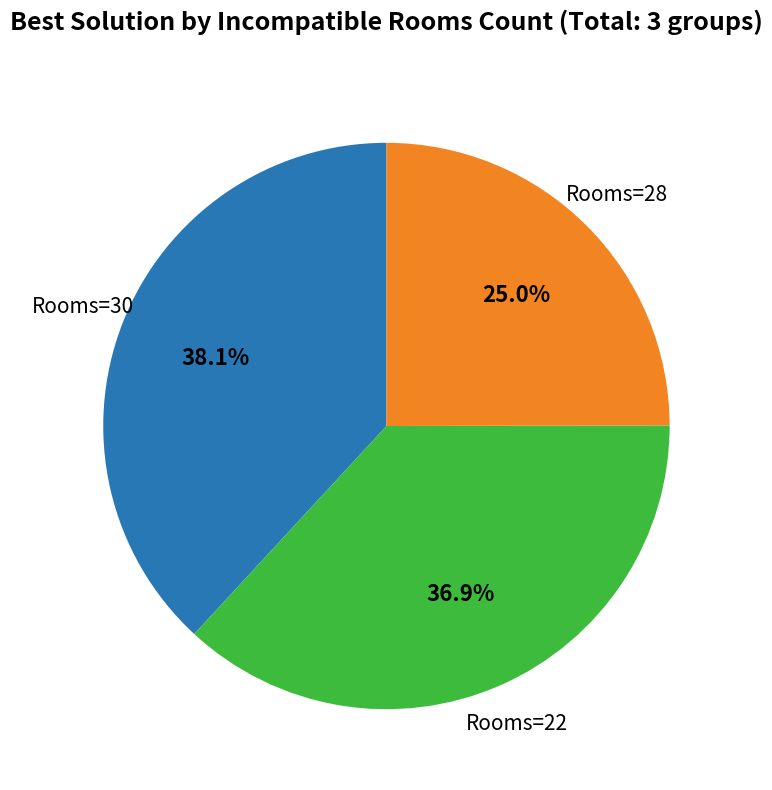

Is there any slice that represents more than half of the pie?

No